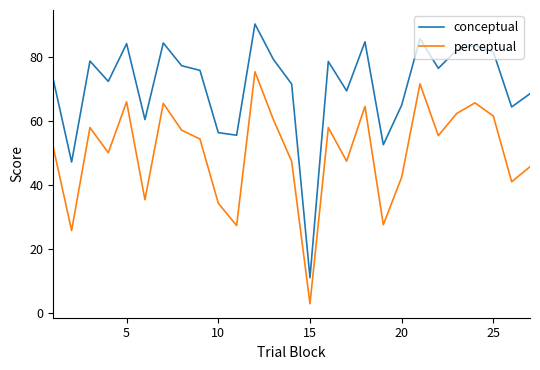

Which series has the largest total across all categories?

conceptual